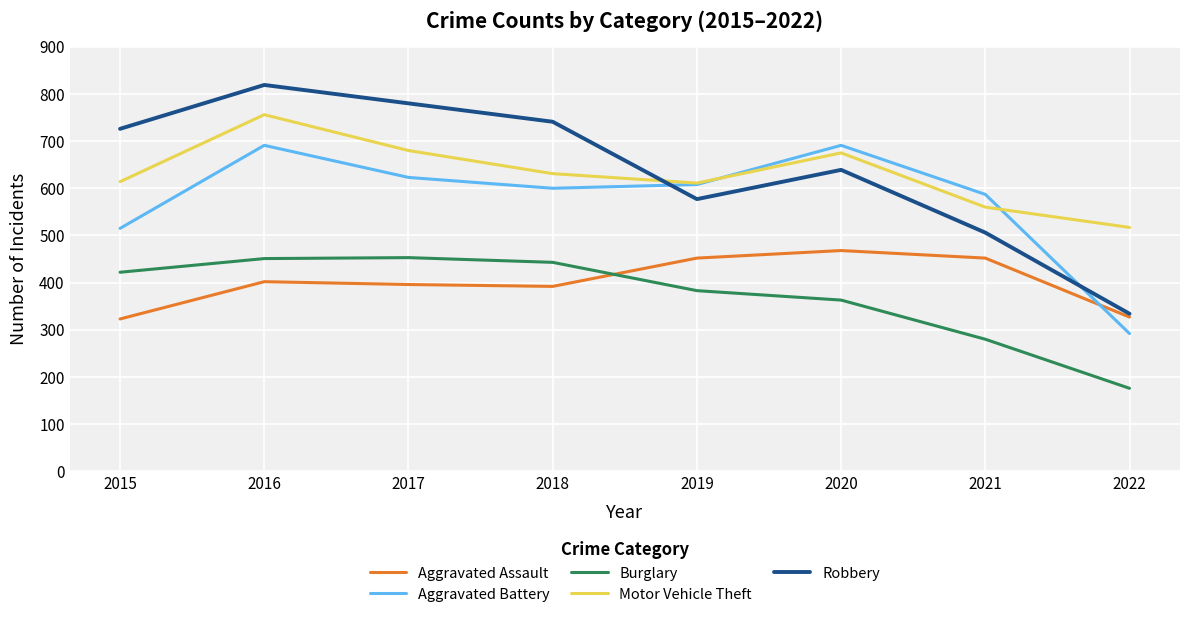

Is it true that Robbery equals 506 at 2021?

True